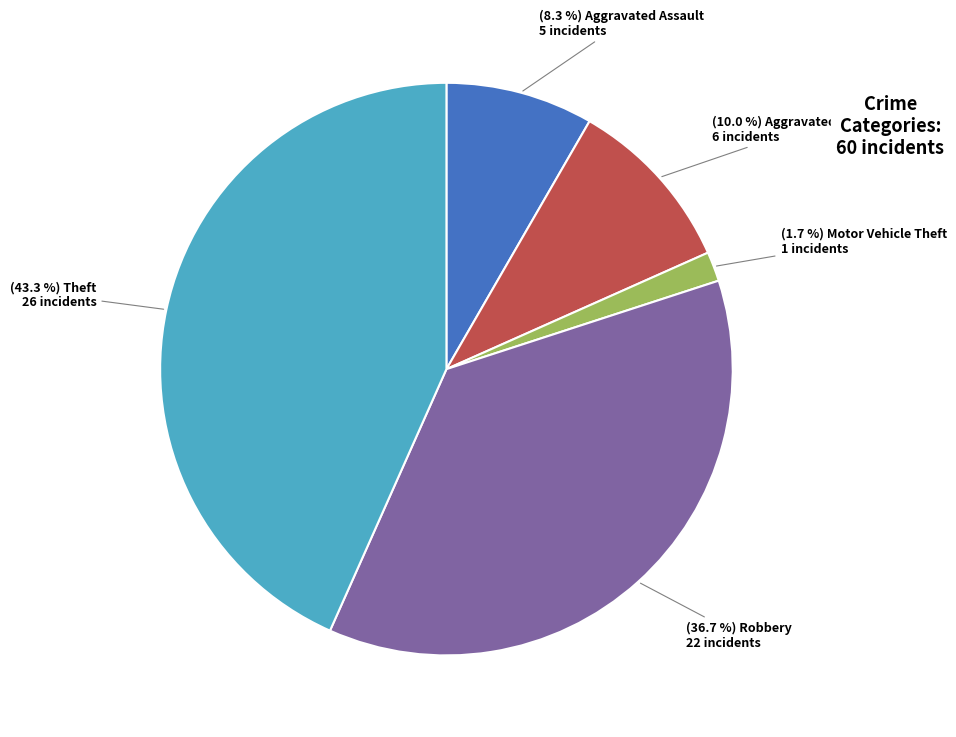

Does any single category account for the majority?

No